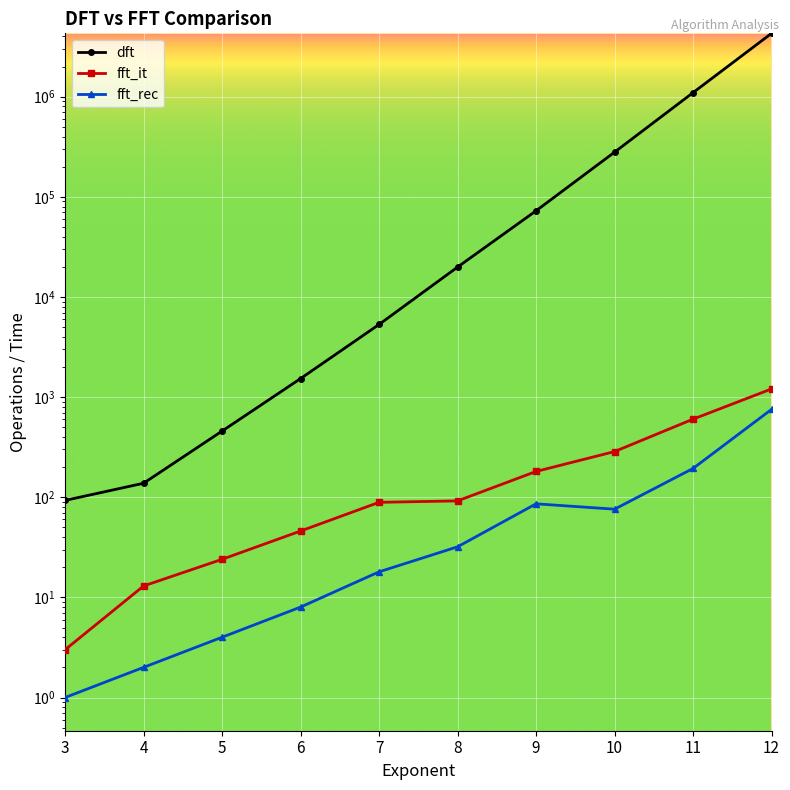

Reading left to right, list all the values displayed in this chart.

dft: 93	138	458	1532	5317	19900	72594	279674	1099073	4298508
fft_it: 3	13	24	46	89	92	181	286	603	1208
fft_rec: 1	2	4	8	18	32	86	76	194	755